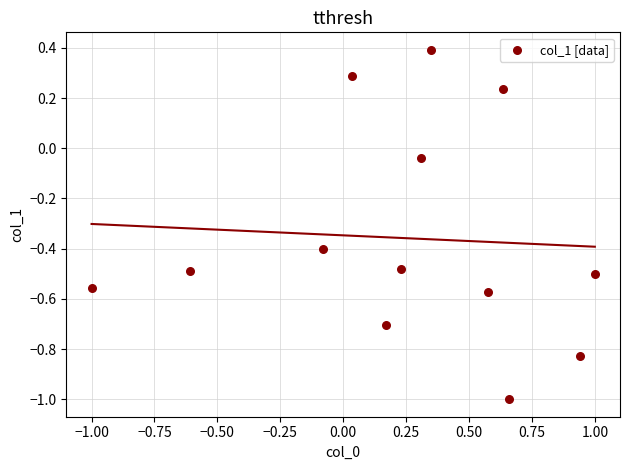

What is the range of Y values (max minus min)?

1.4